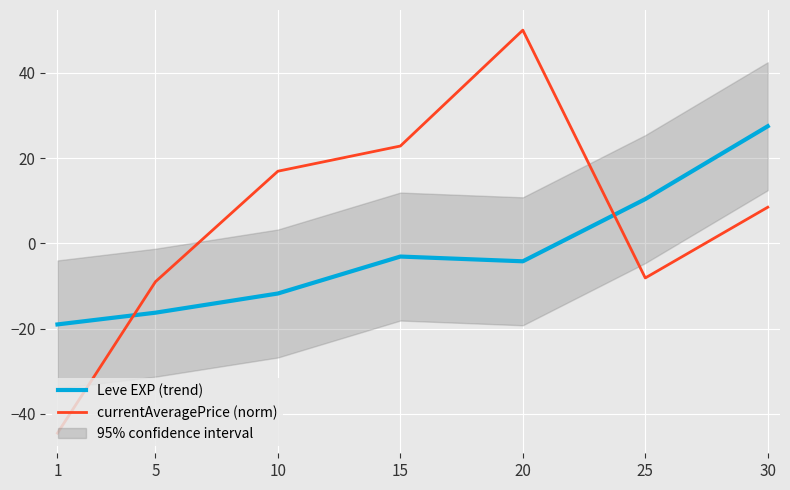

What is the minimum value for Leve EXP (trend)?

-19.0